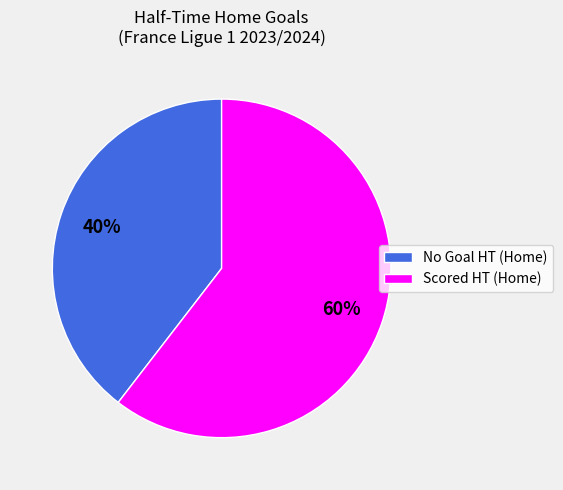

To the nearest percent, what percentage of the pie is No Goal HT (Home)?

40%